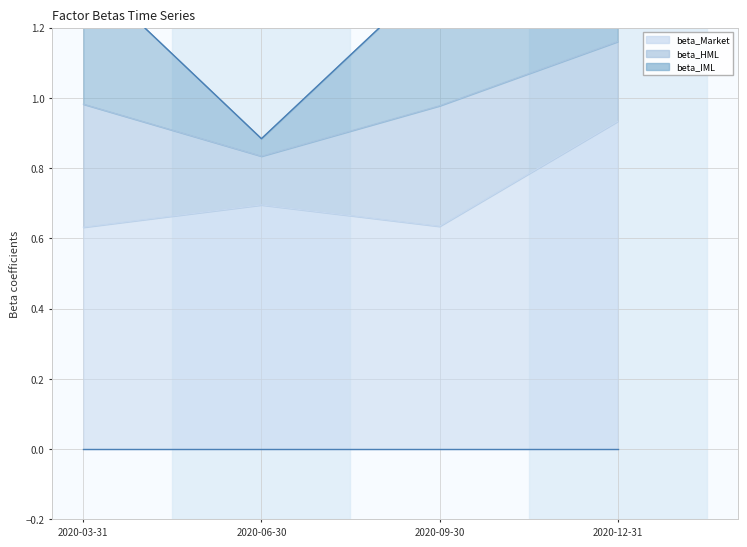

Which label corresponds to the smallest value in the chart?

2020-06-30